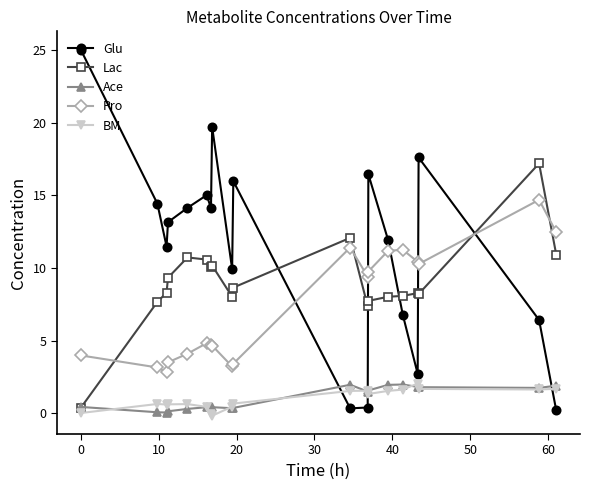

Which series has the largest range (max minus min)?

Glu